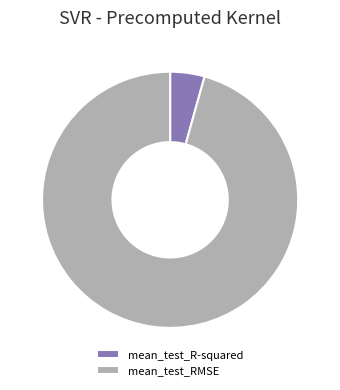

Which category has the smallest portion of the pie?

mean_test_R-squared